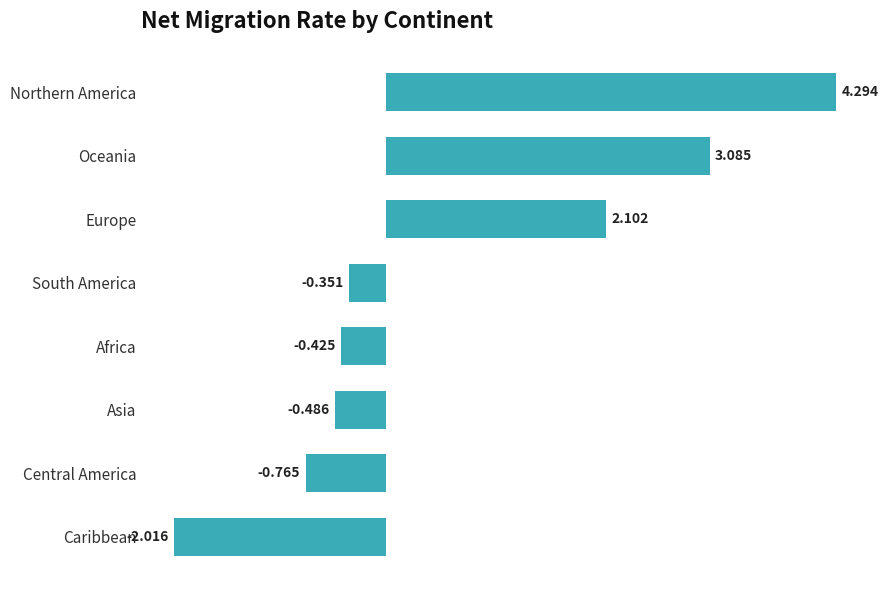

Which label corresponds to the smallest value in the chart?

Caribbean